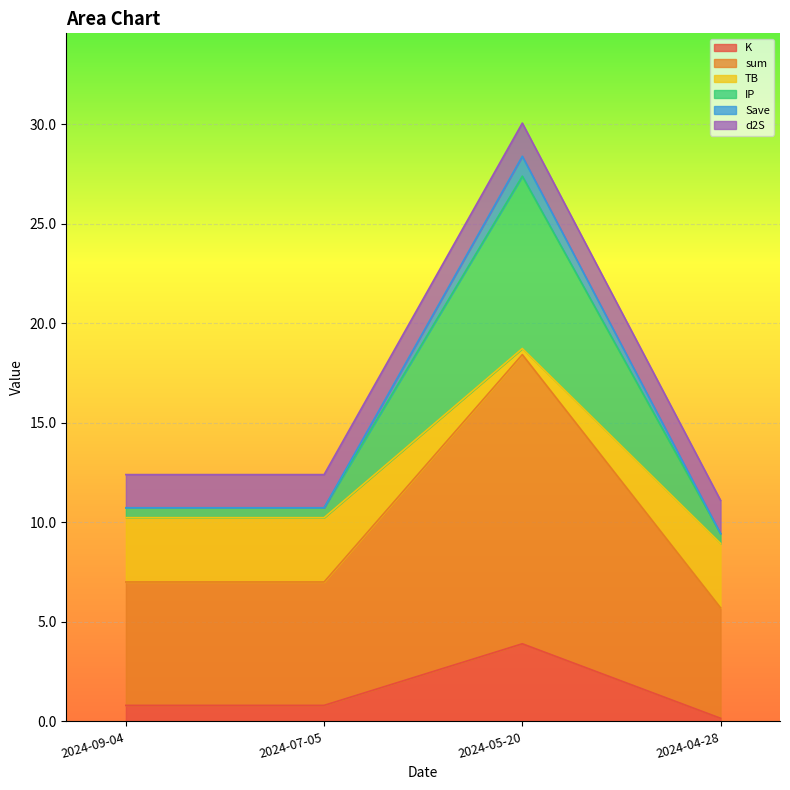

What is the maximum value for K?

3.9